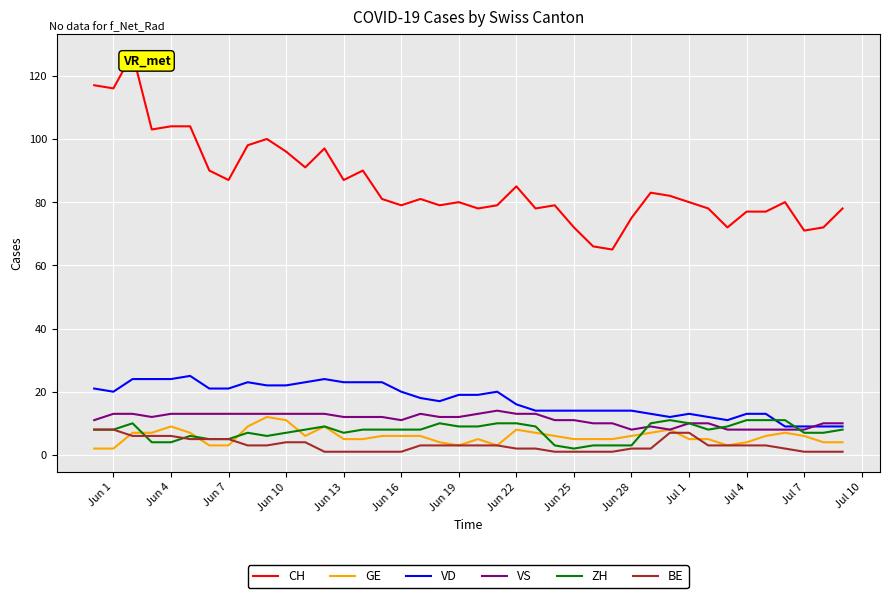

Which series has the largest total across all categories?

CH